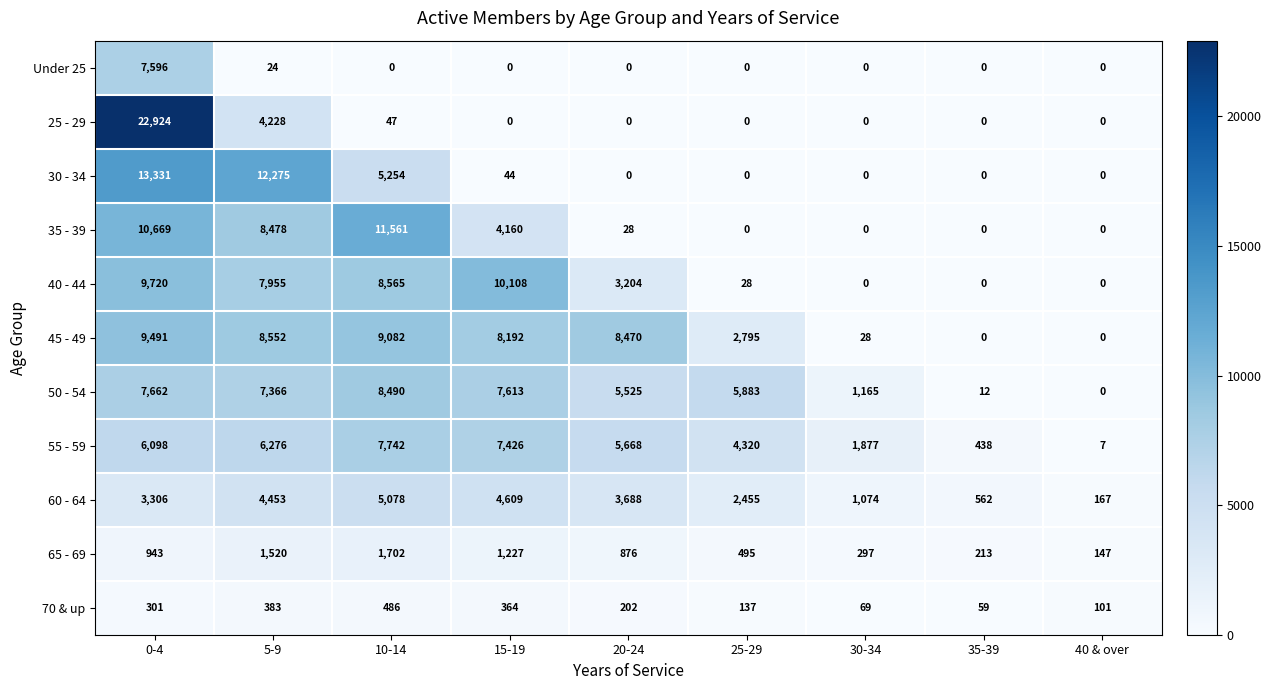

At which label is 45 - 49 closest to 4745?

25-29